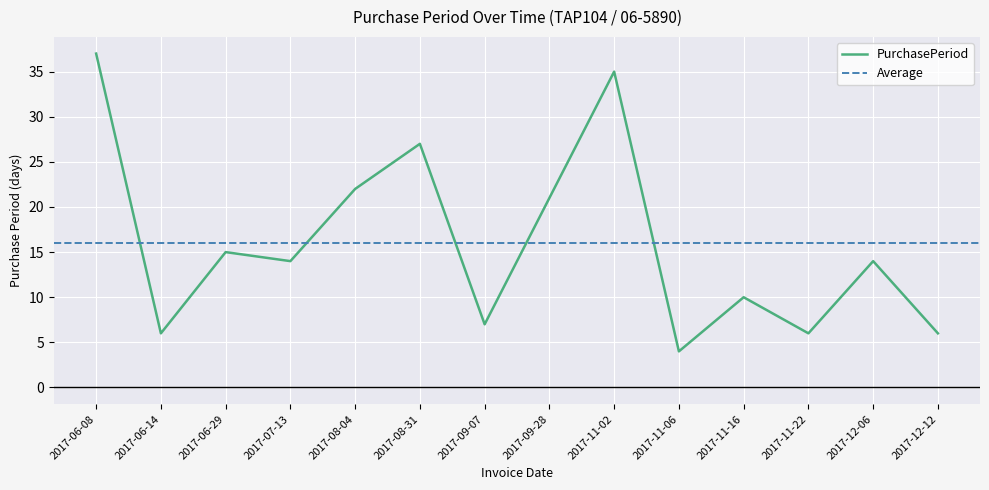

Reading left to right, list all the values displayed in this chart.

37	6	15	14	22	27	7	21	35	4	10	6	14	6